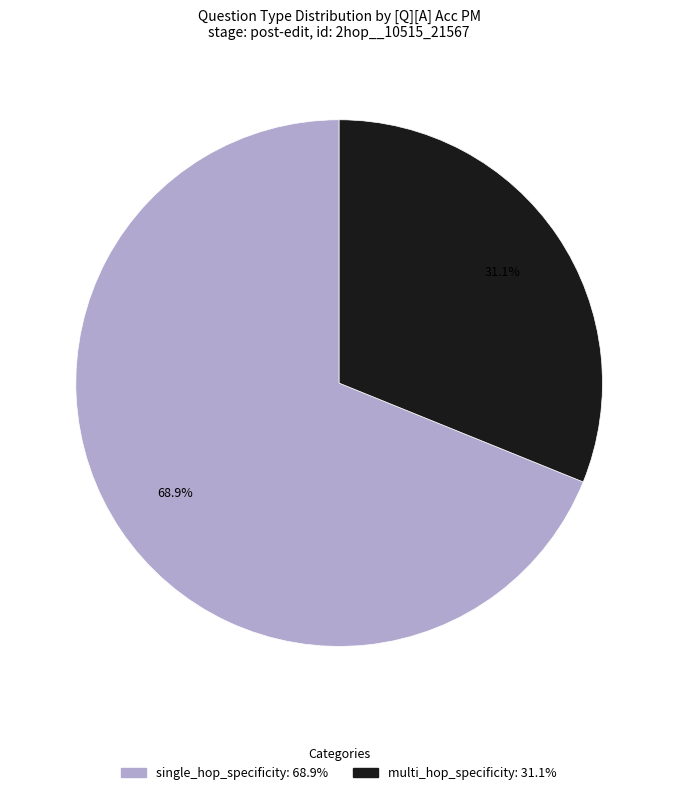

To the nearest percent, what percentage of the pie is multi_hop_specificity?

31%